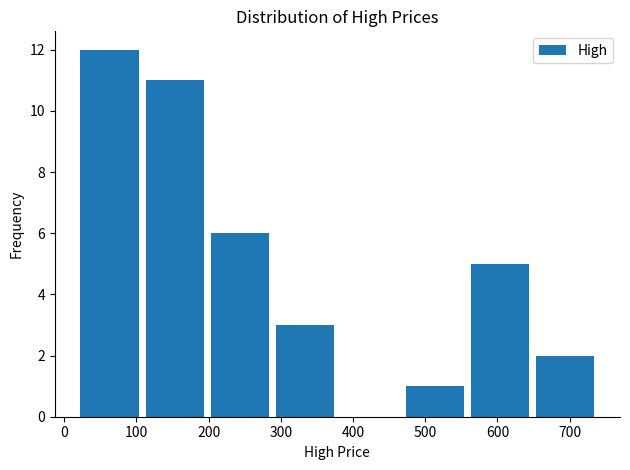

Reading left to right, transcribe this chart: for each bar, give the range it covers on the x-axis and its height. Neither the bar edges nor the heights are printed on the chart, so give them approximately, as read against the axes.

20 to 110: 12
110 to 200: 11
200 to 290: 6
290 to 380: 3
380 to 470: 0
470 to 560: 1
560 to 650: 5
650 to 740: 2